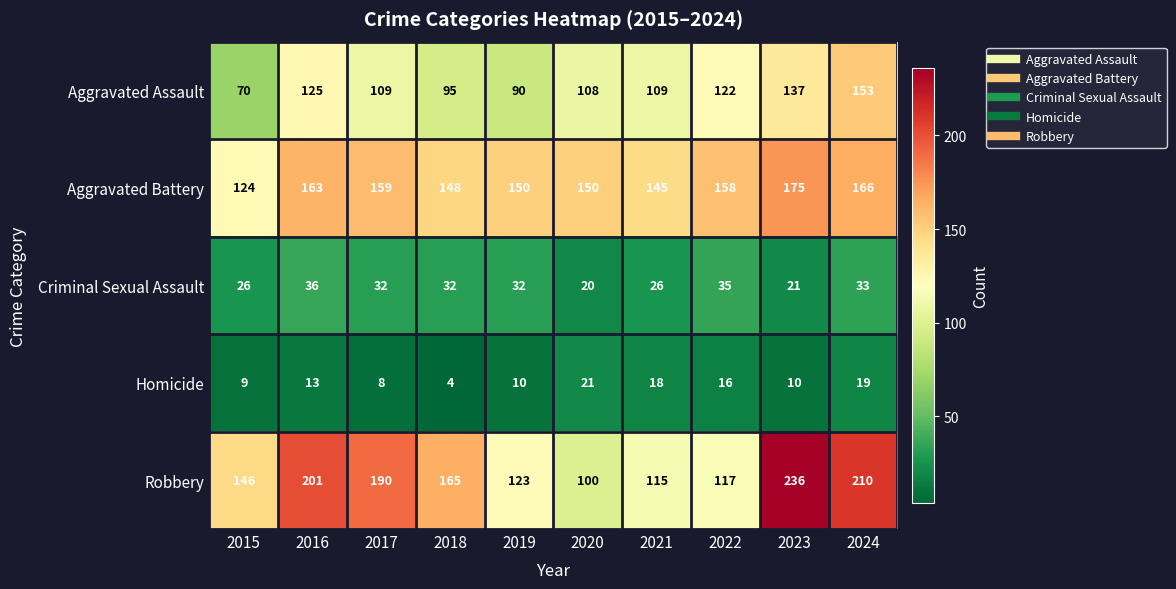

At which category is the sum across all series the highest?

2024